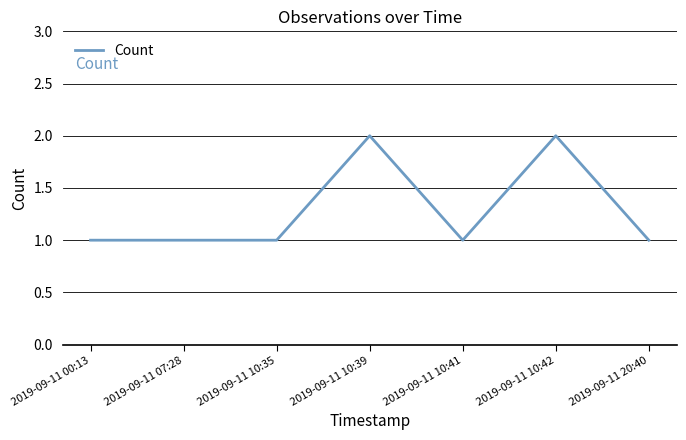

What is the smallest value displayed?

1